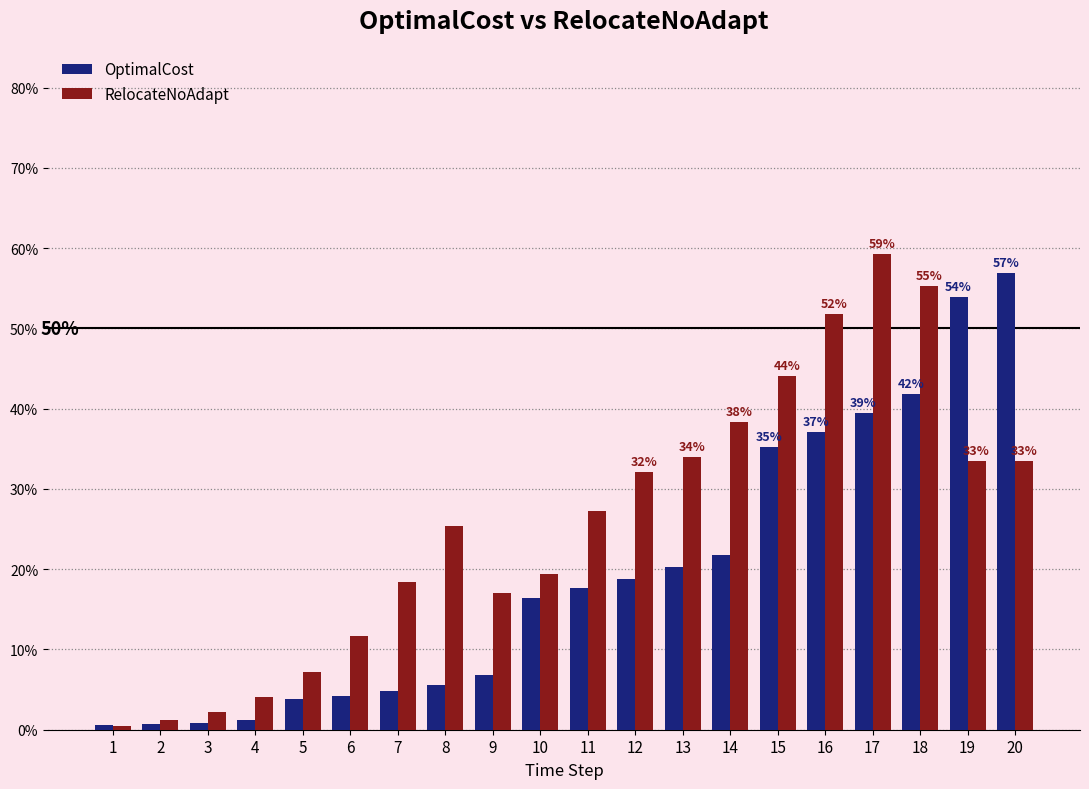

Which series has the widest spread of values?

RelocateNoAdapt